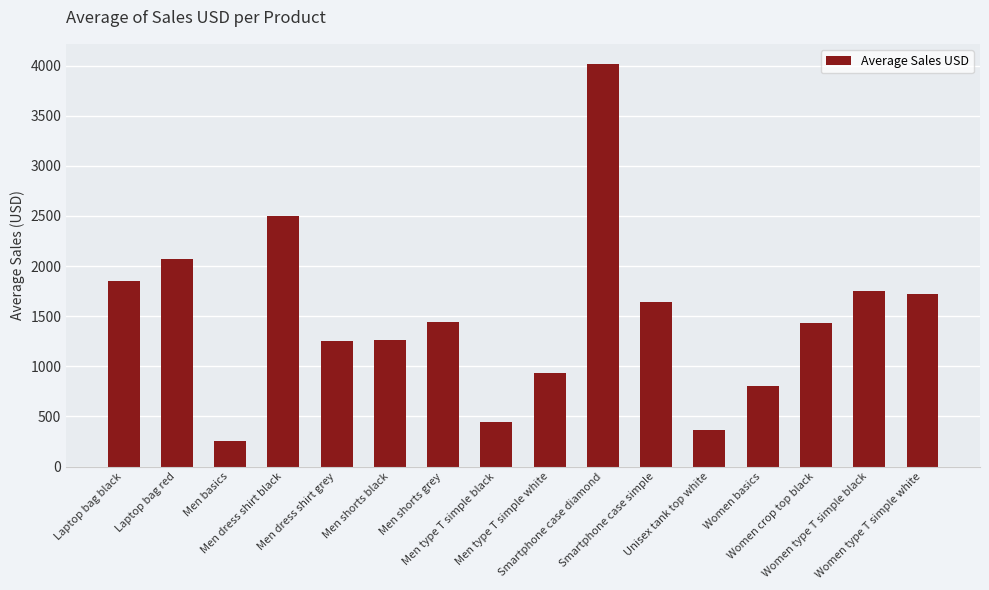

What is the sum of all values?

23709.0